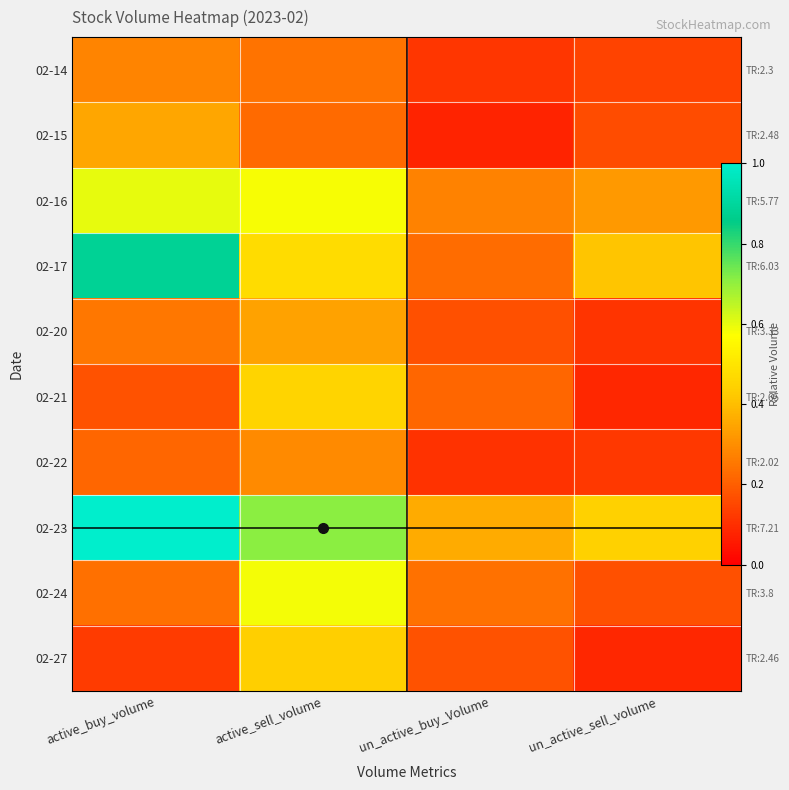

The 02-24 series shows 0.2 at active_buy_volume. True or false?

True